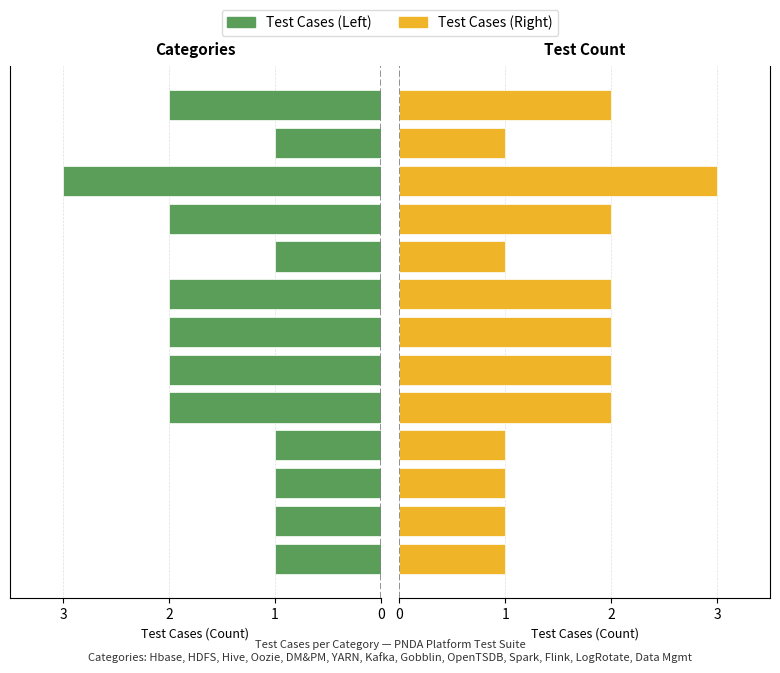

Is the value of Test Cases (Left) at 9 greater than the value of Test Cases (Right) at 0?

Yes